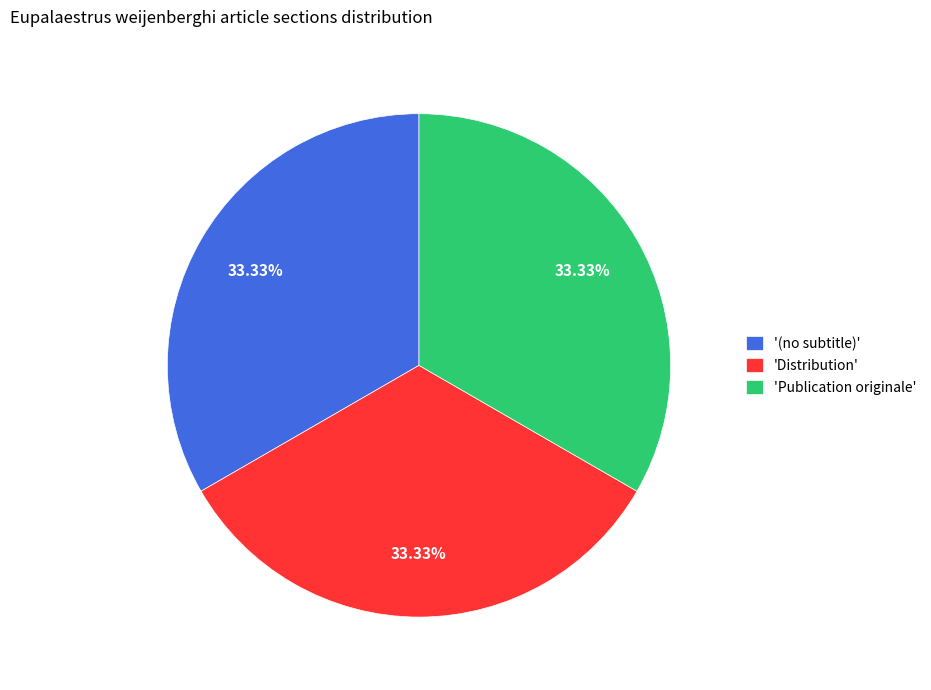

Does '(no subtitle)' represent more than half of the total?

No